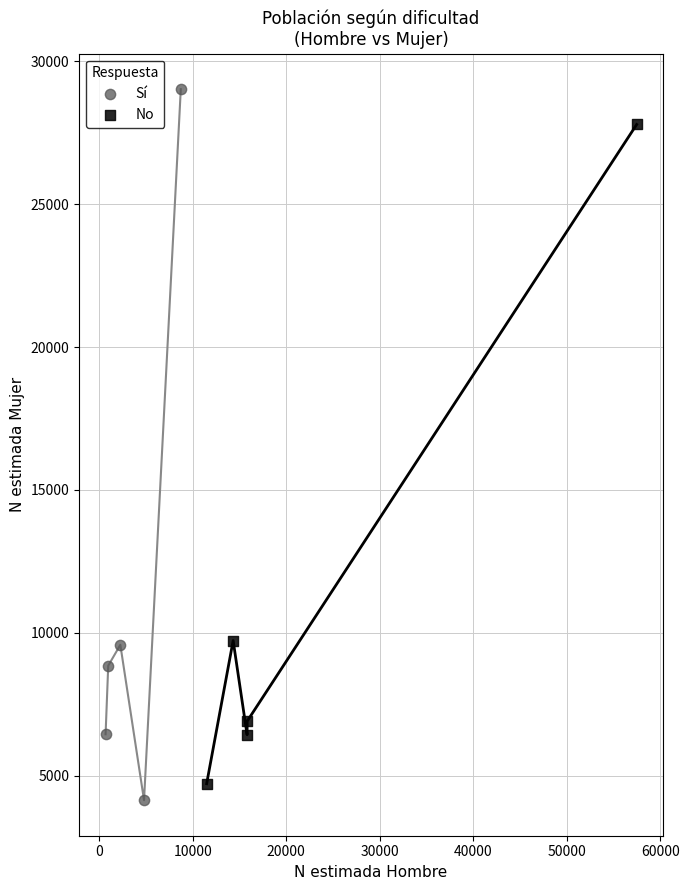

Which series has the widest spread of Y values?

Sí